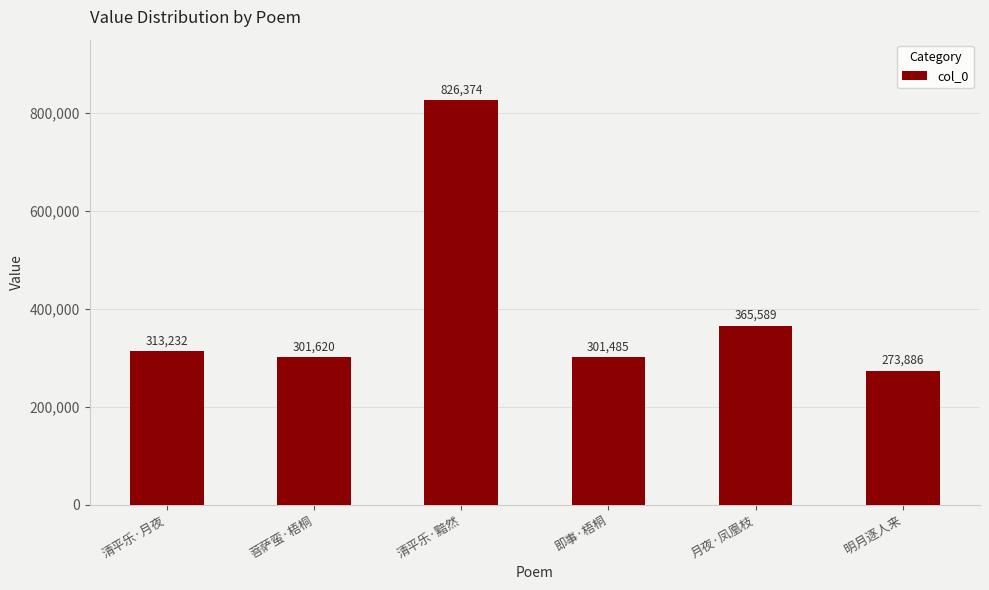

What value does the data have at 月夜·凤凰枝?

365589